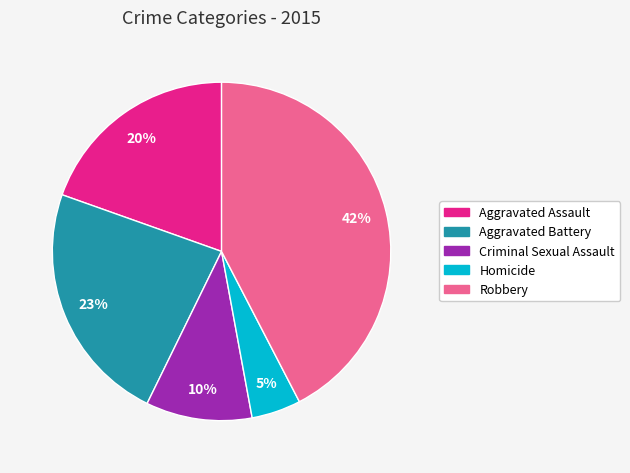

Is there a majority slice in this chart?

No